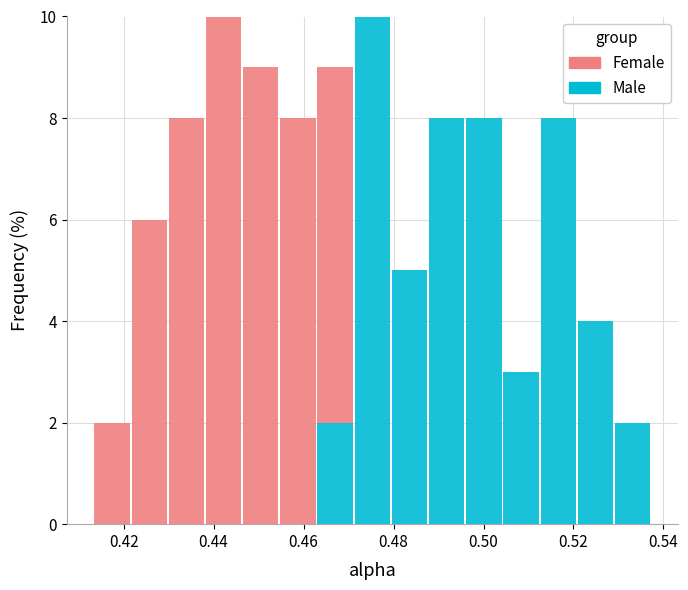

Reading left to right, transcribe this chart: for each stacked bar, give the range it covers on the x-axis and its total height. Neither the bar edges nor the heights are printed on the chart, so give them approximately, as read against the axes.

0.414 to 0.422: 2
0.422 to 0.430: 6
0.430 to 0.438: 8
0.438 to 0.446: 10
0.446 to 0.454: 9
0.454 to 0.462: 8
0.462 to 0.472: 9
0.472 to 0.480: 10
0.480 to 0.488: 5
0.488 to 0.496: 8
0.496 to 0.504: 8
0.504 to 0.512: 3
0.512 to 0.520: 8
0.520 to 0.530: 4
0.530 to 0.538: 2